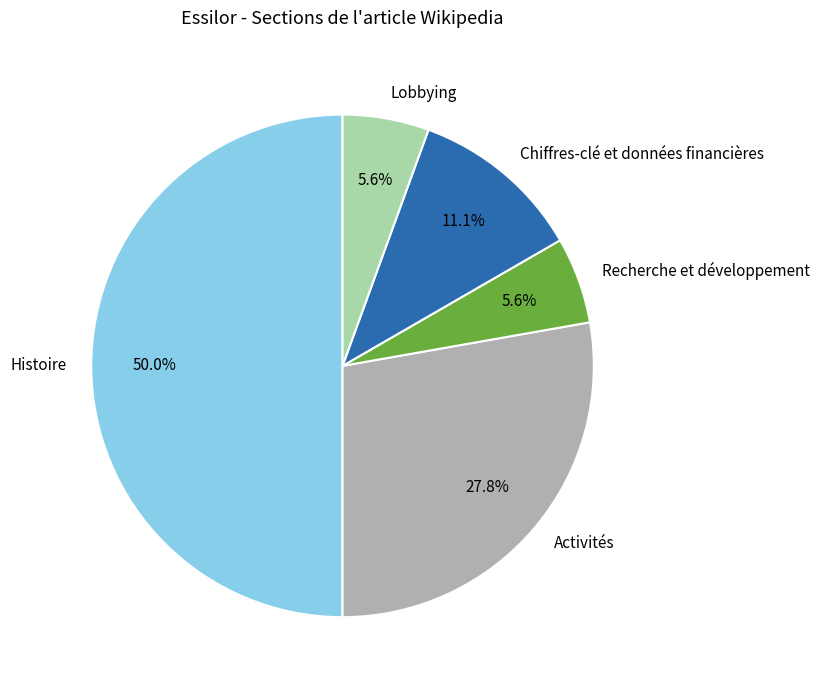

Is Lobbying the majority of the pie?

No